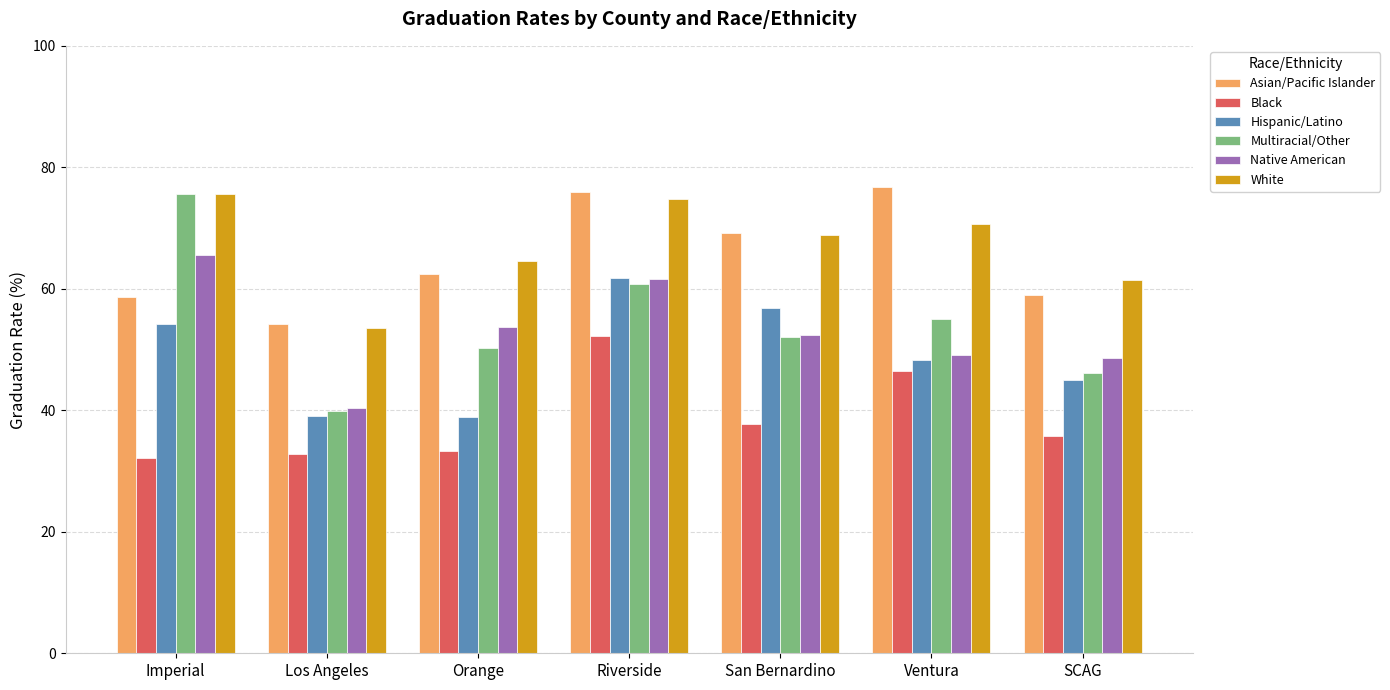

What value does the Native American series have at Los Angeles?

40.3